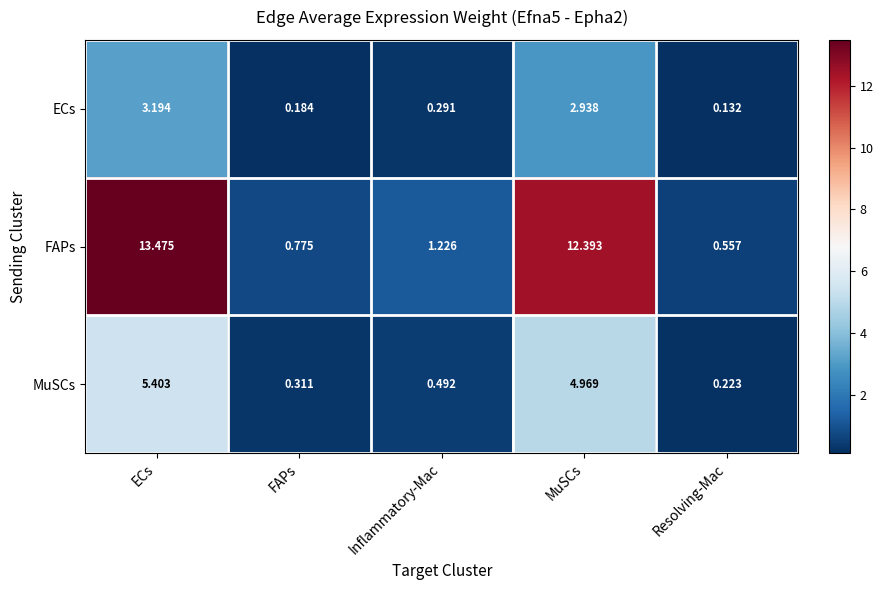

At which category does the chart reach its peak across all series?

ECs